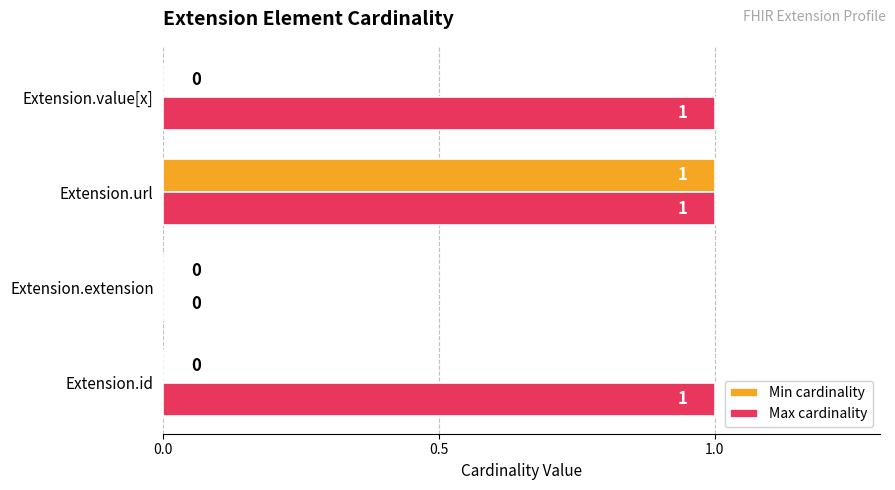

How many data points does each series have?

4